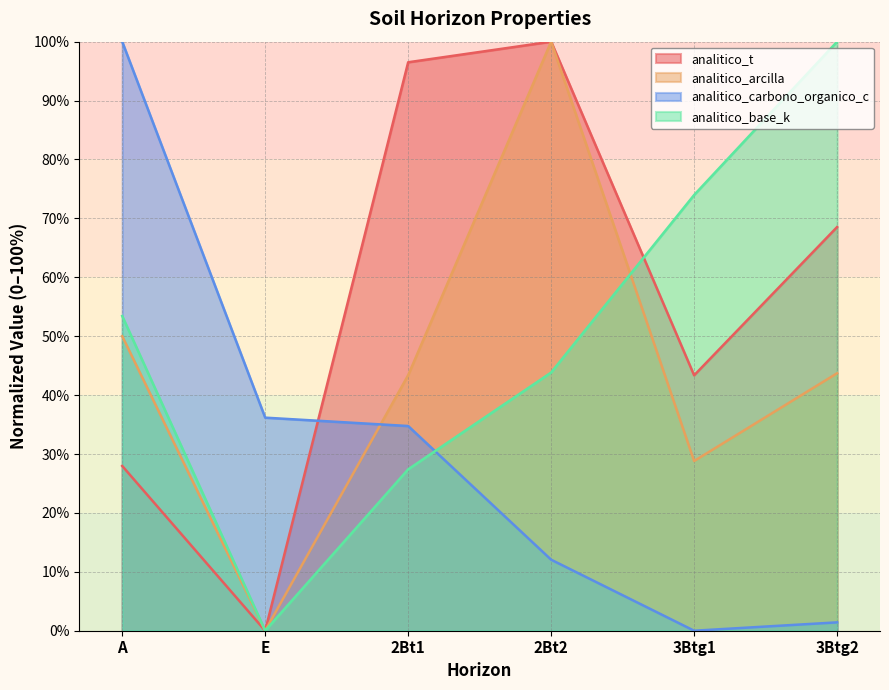

How many series are shown in this chart?

4